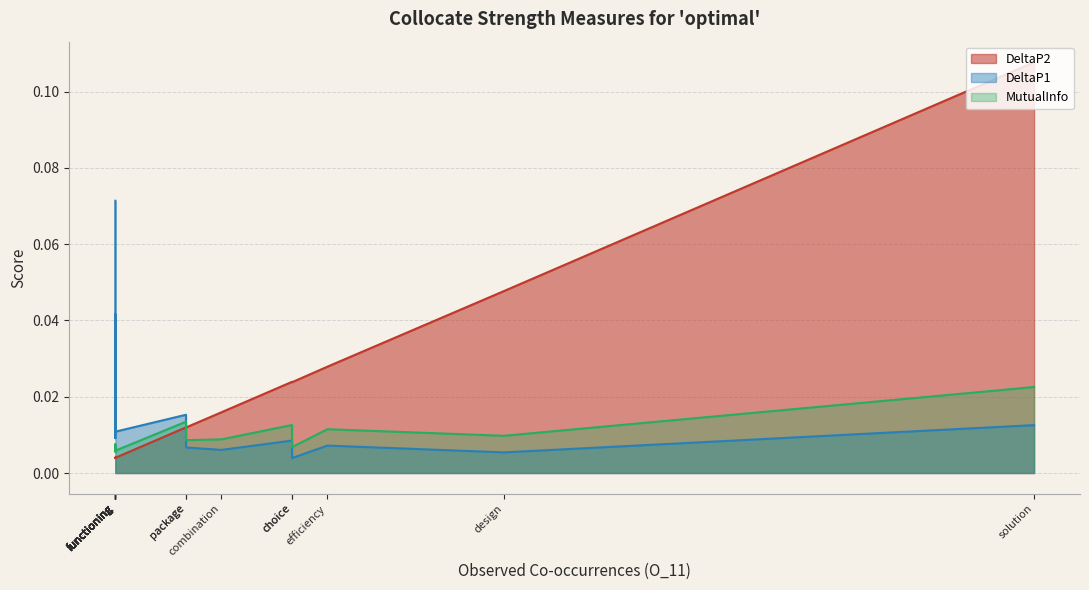

What is the total value across all series at solution?

0.1